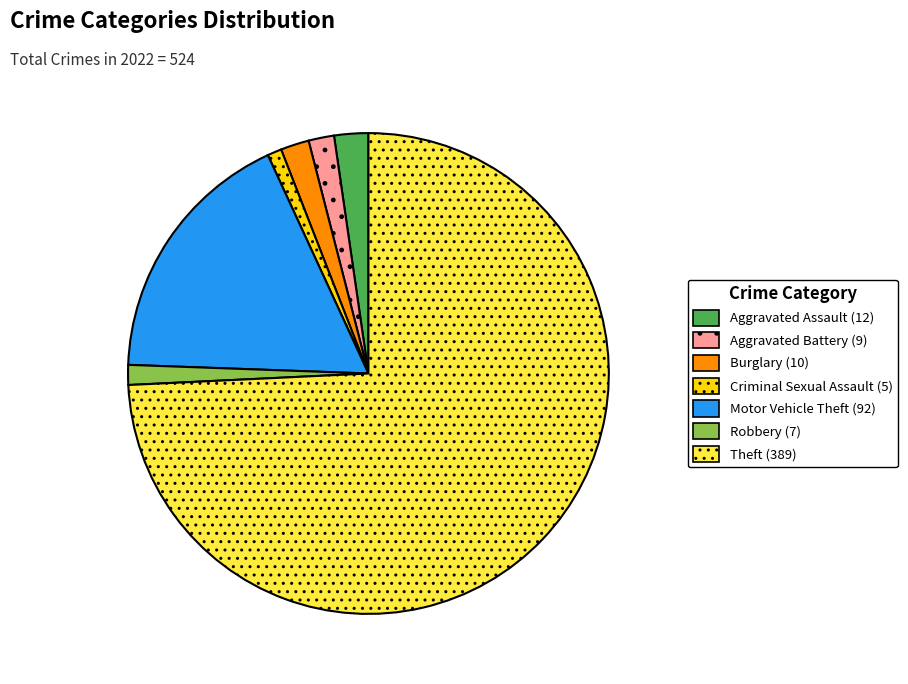

How many slices are in this pie chart?

7